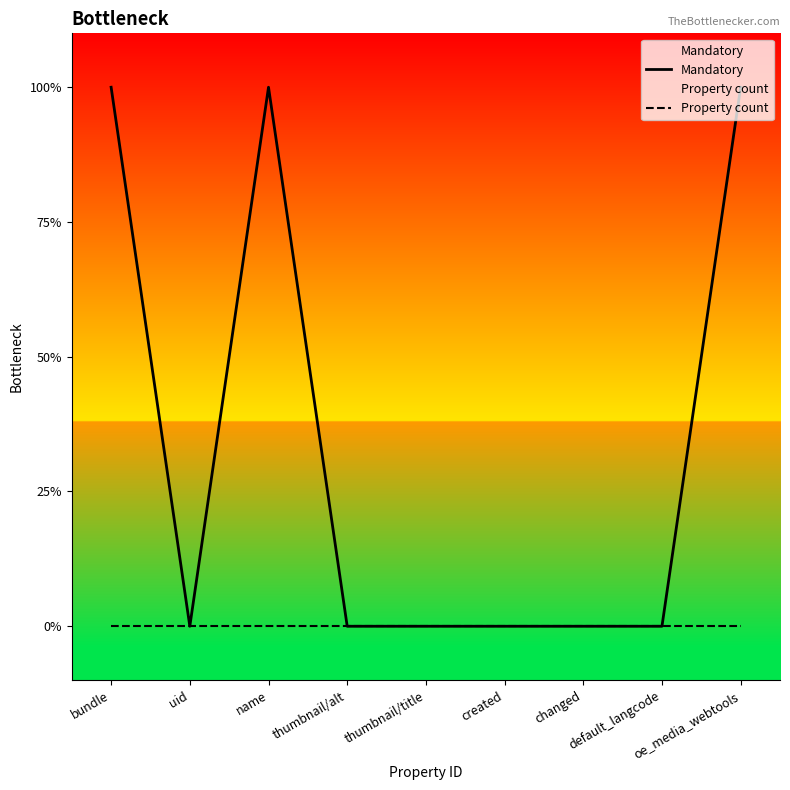

In Mandatory, how many points are lower than both neighbors (excluding endpoints)?

1